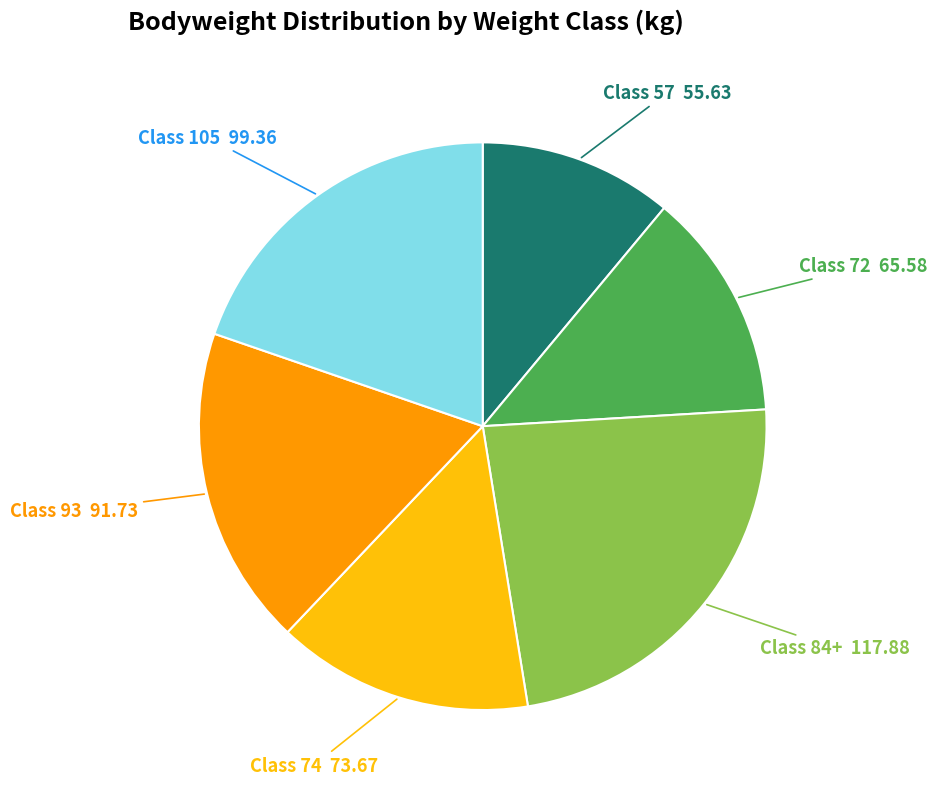

Is there a majority slice in this chart?

No